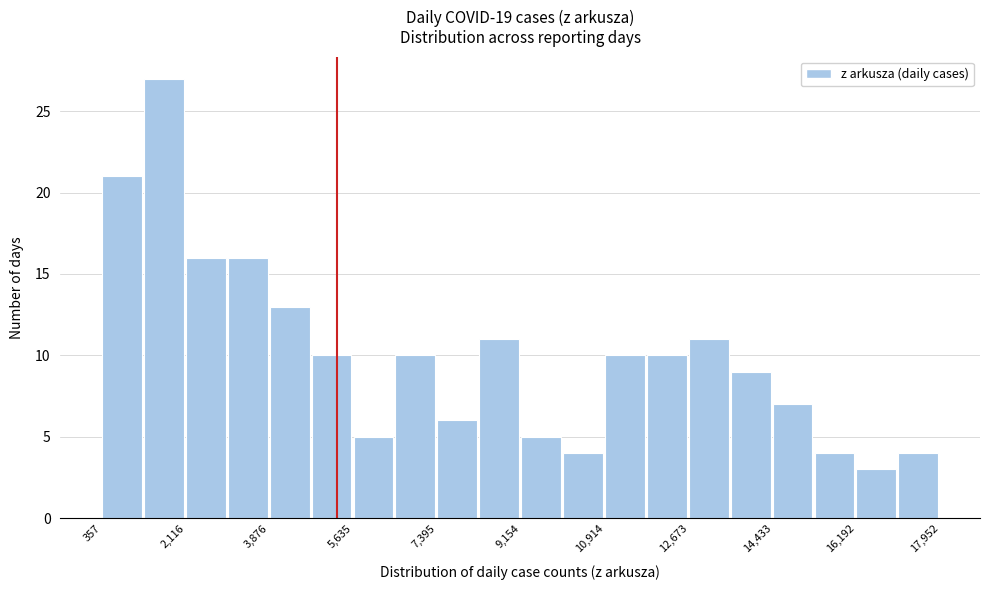

What is the height of the bar covering 400 to 1200 on the x-axis? Neither the bar edges nor the heights are printed on the chart, so give them approximately, as read against the axes.

21